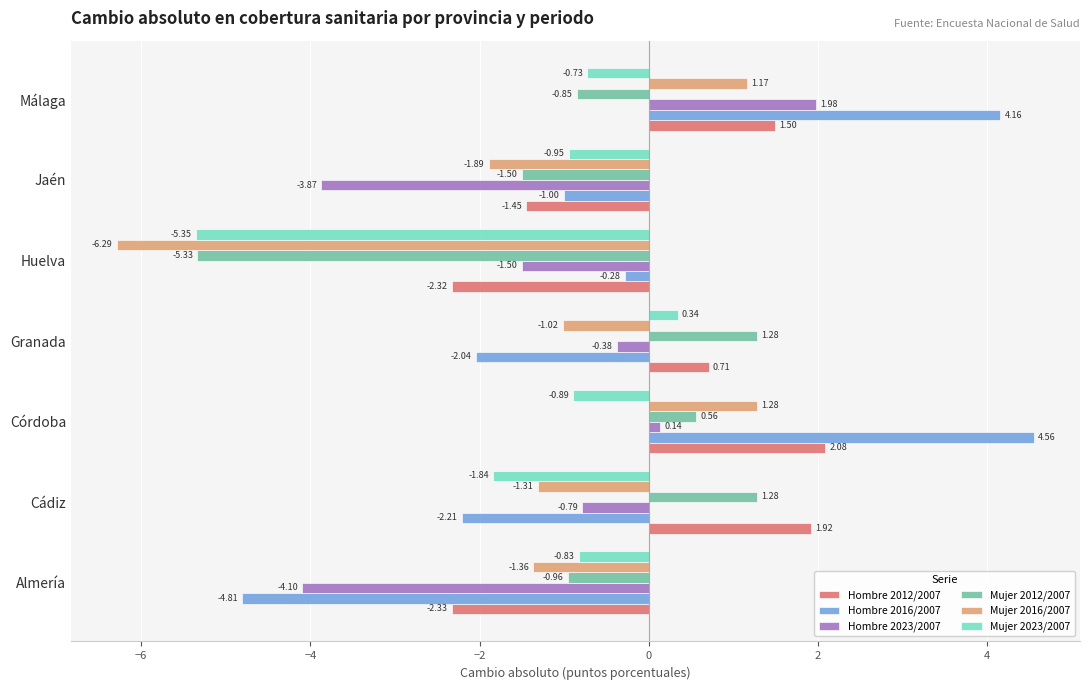

What are all the series names shown in the legend?

Hombre 2012/2007, Hombre 2016/2007, Hombre 2023/2007, Mujer 2012/2007, Mujer 2016/2007, Mujer 2023/2007